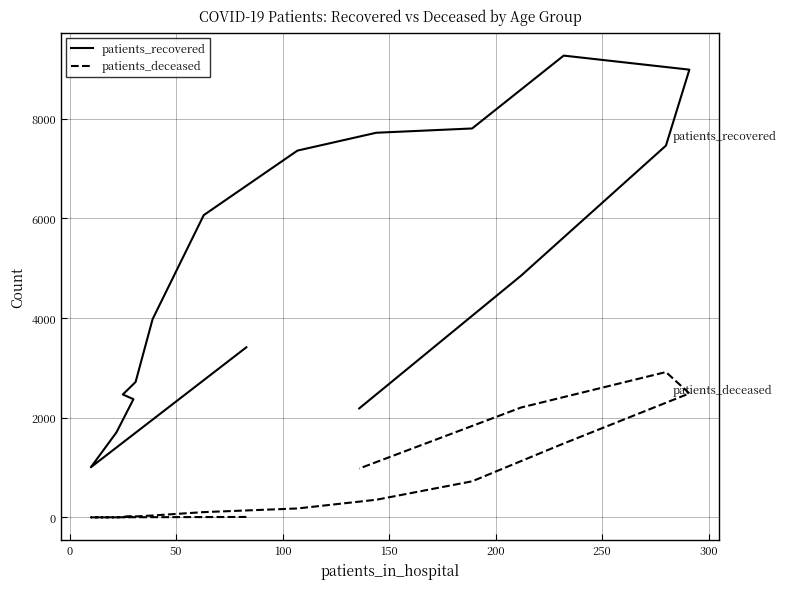

Which series has the largest range (max minus min)?

patients_recovered